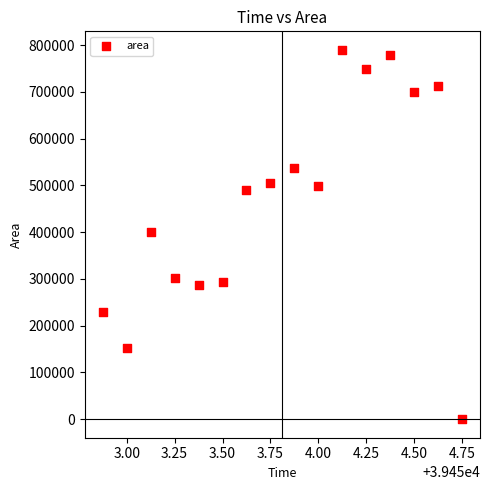

What is the range of Y values (max minus min)?

790000